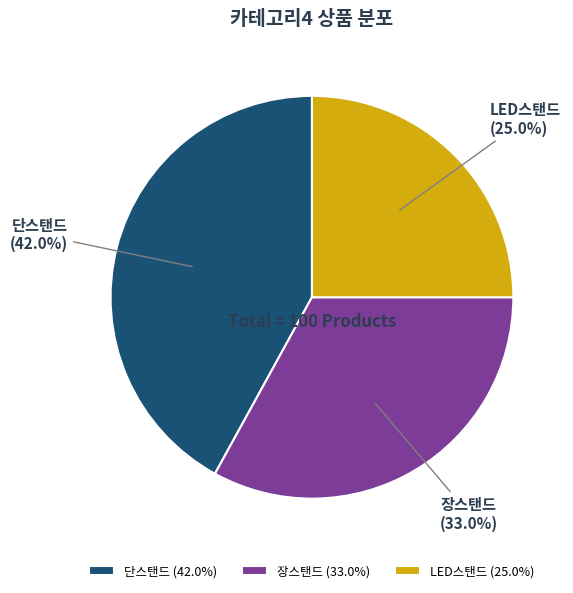

To the nearest percent, what is the average slice percentage?

33%